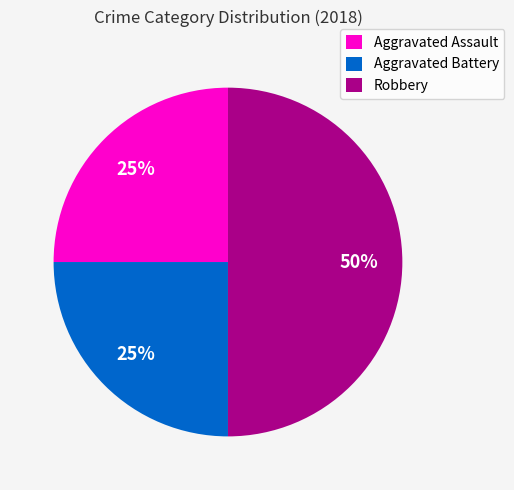

Is Aggravated Assault the majority of the pie?

No